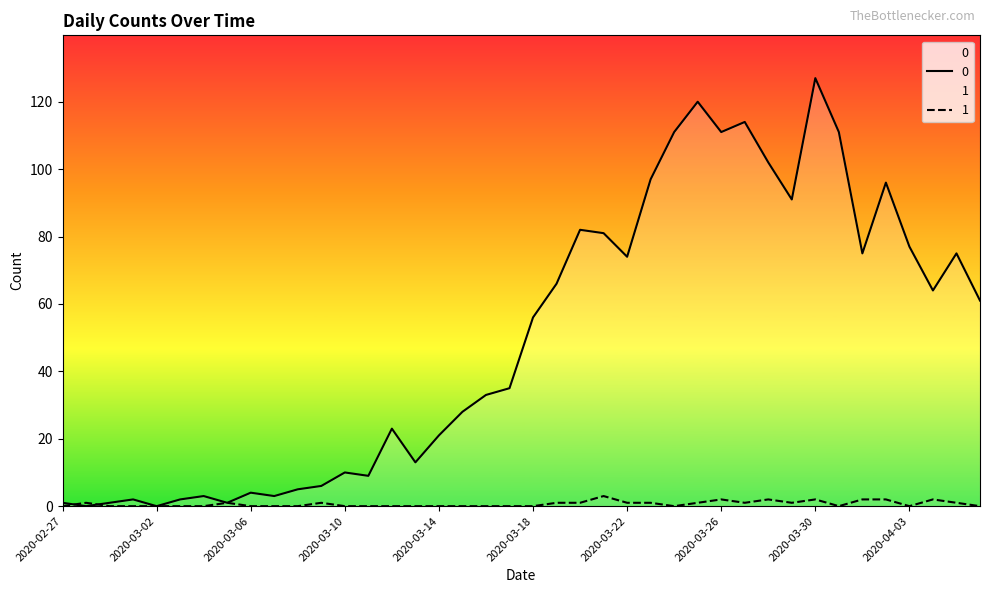

In 1, how many points are lower than both neighbors (excluding endpoints)?

5